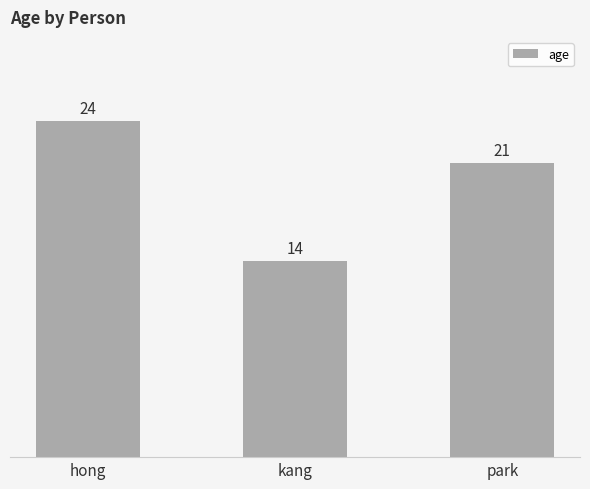

Reading left to right, list all the values displayed in this chart.

hong=24	kang=14	park=21